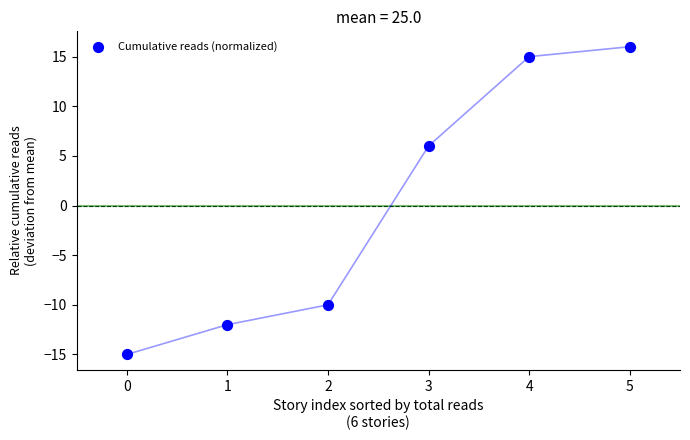

What is the range of Y values (max minus min)?

31